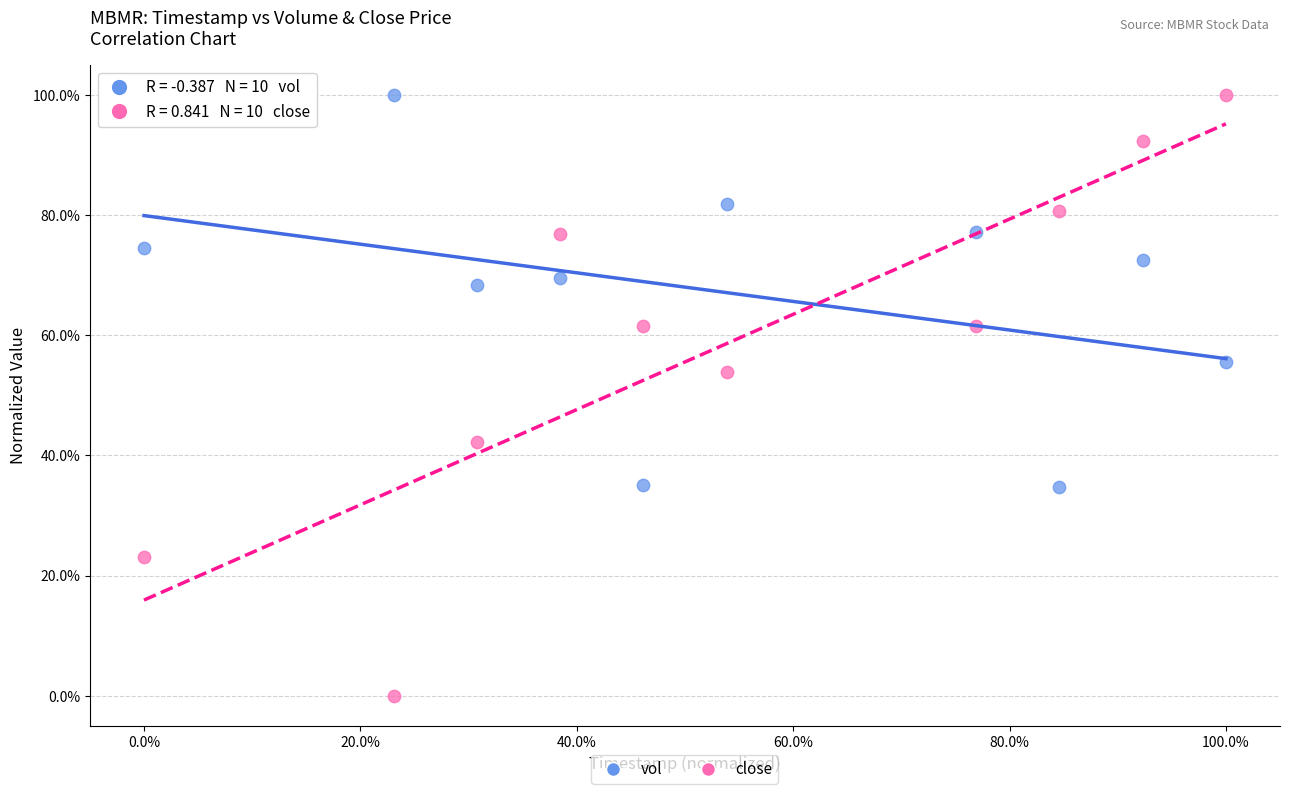

Which series reaches the minimum Y coordinate?

close